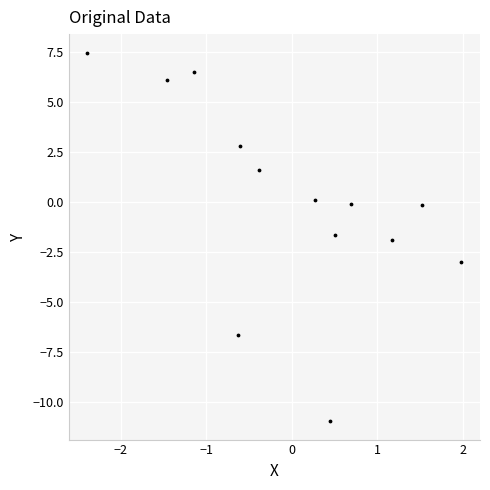

What is the range of Y values (max minus min)?

18.4